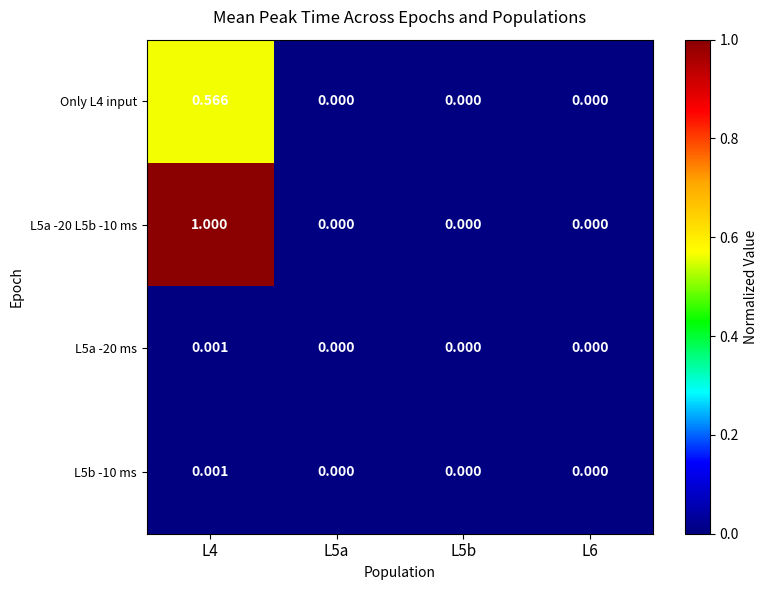

At L6, list the series in order from smallest to largest.

Only L4 input, L5a -20 ms, L5a -20 L5b -10 ms, L5b -10 ms